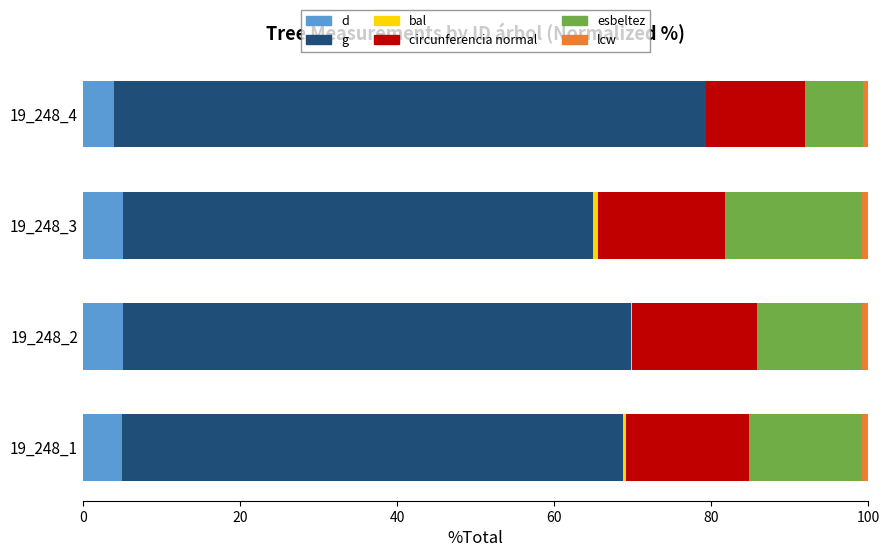

The value of d at 19_248_2 is 5.1. True or false?

True